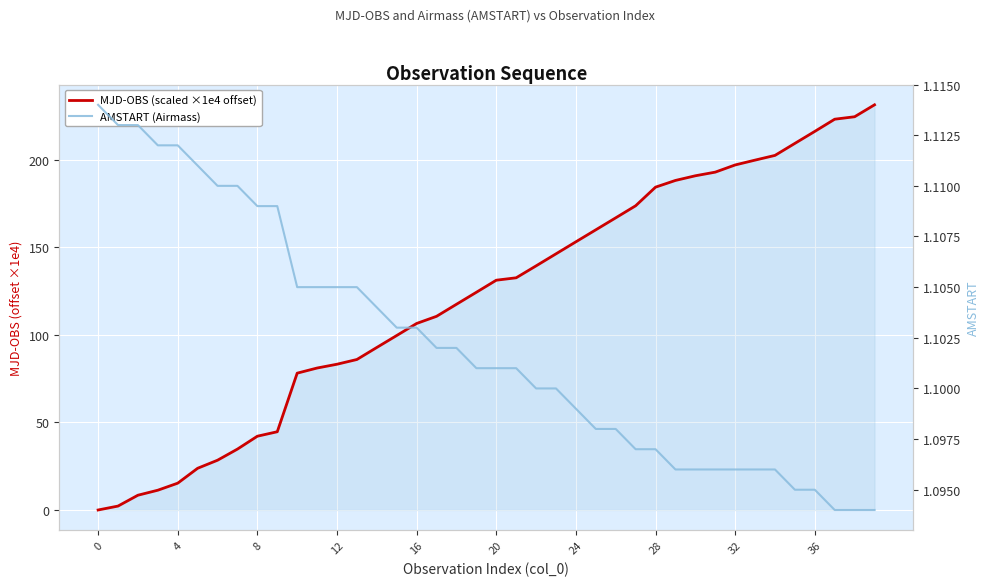

How many intersections are there between MJD-OBS (scaled ×1e4 offset) and AMSTART (Airmass)?

1